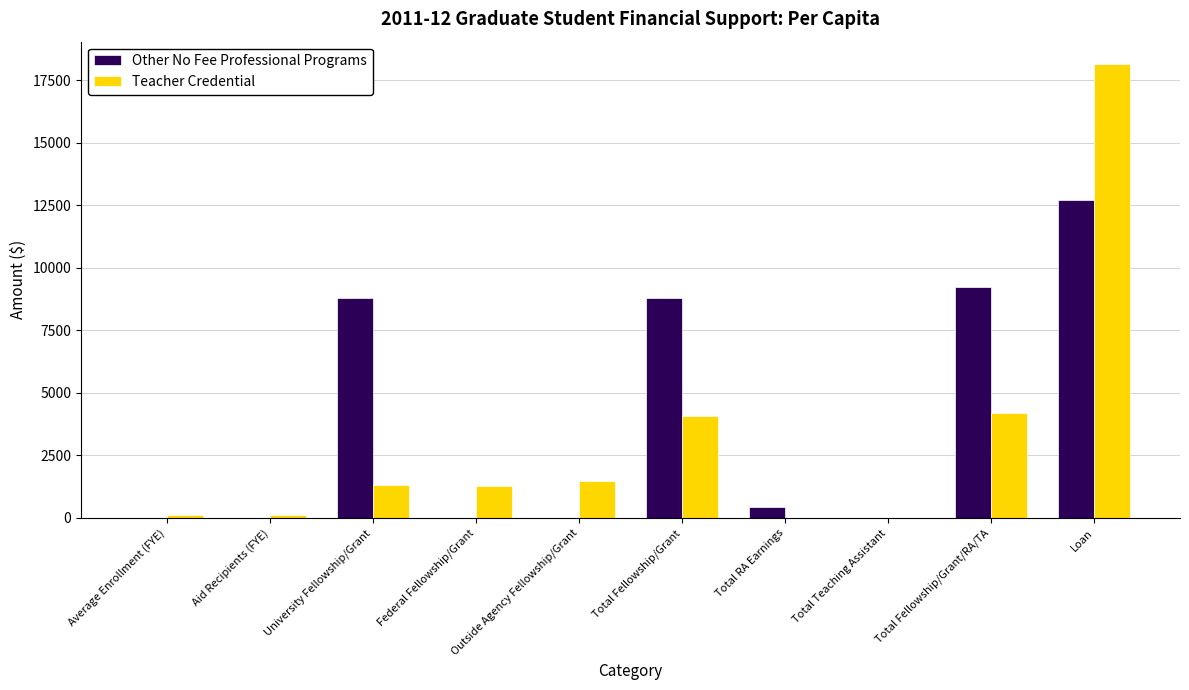

At which category does the chart reach its peak across all series?

Loan